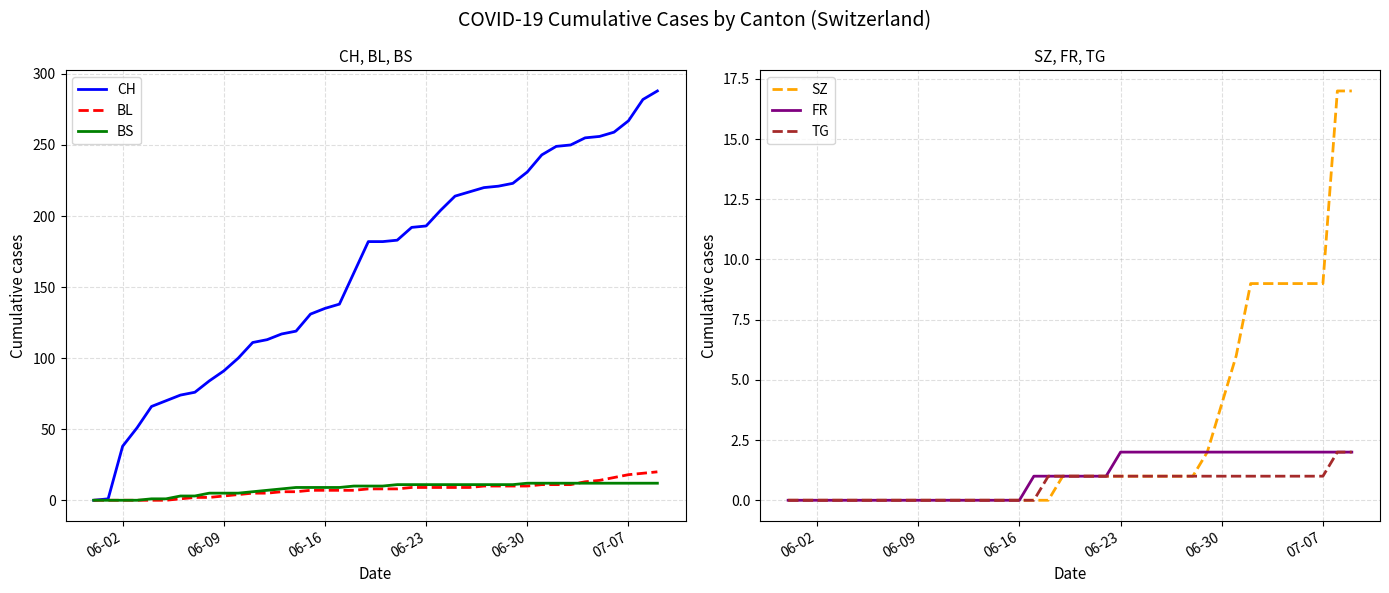

What is the highest value of the SZ series?

17